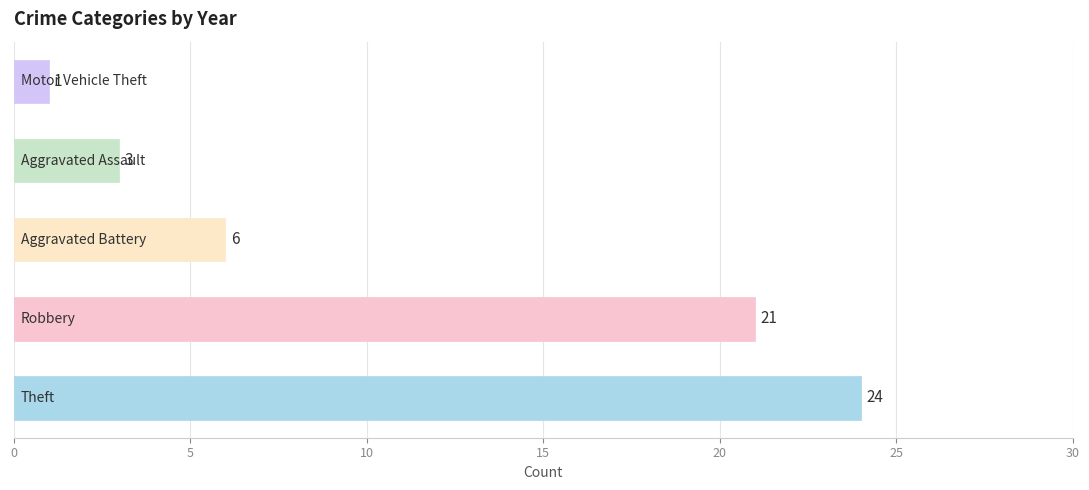

What is the average value?

11